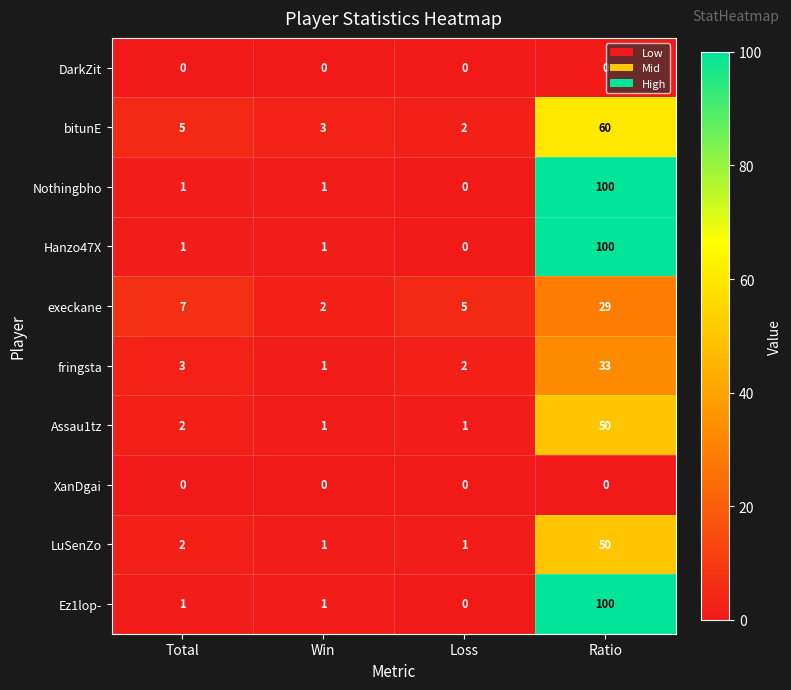

What is the spread (max minus min) of values at Total?

7